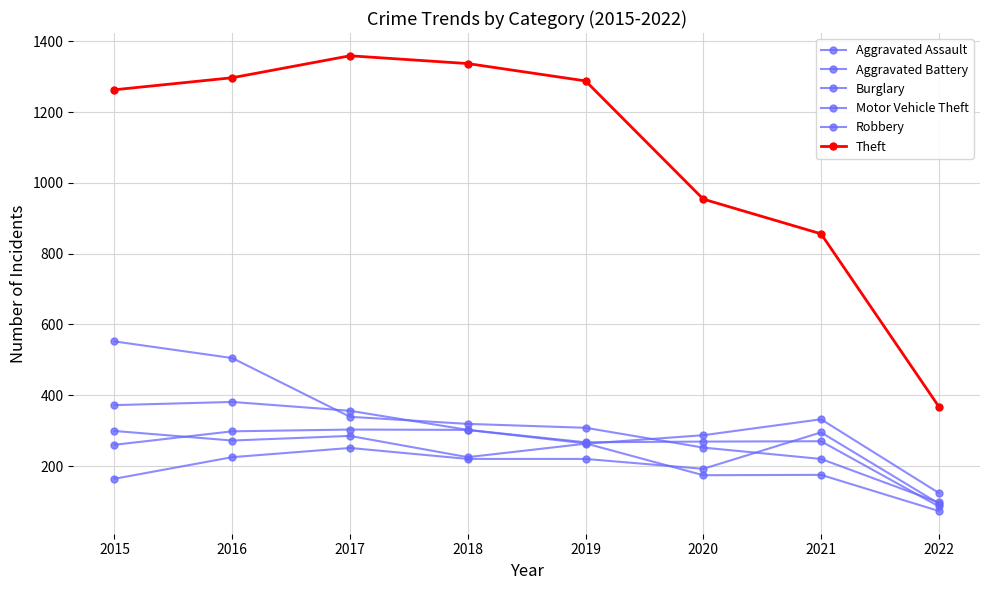

At 2017, list the series in order from smallest to largest.

Aggravated Assault, Motor Vehicle Theft, Aggravated Battery, Burglary, Robbery, Theft